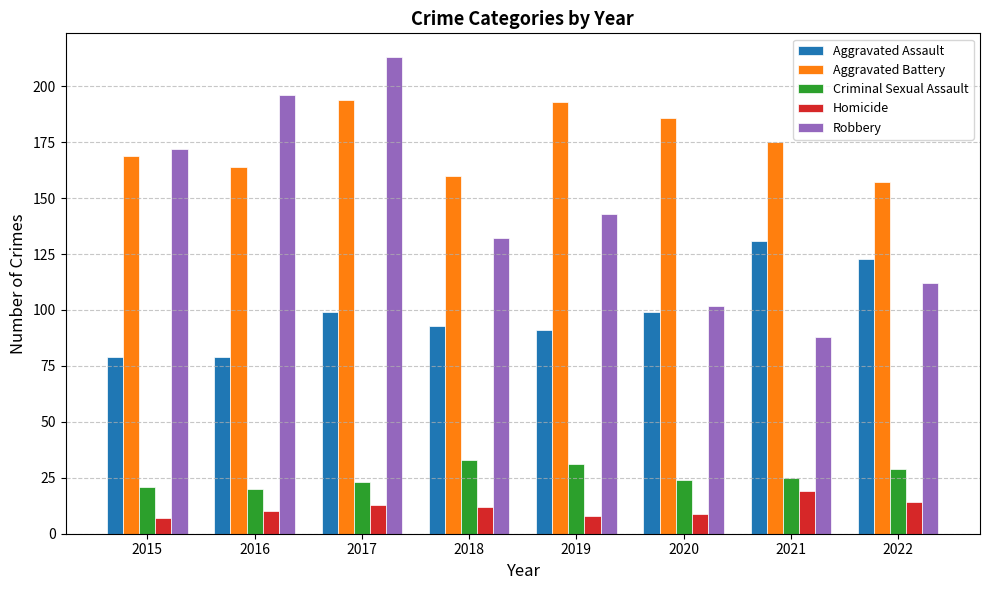

Which series changed the most between 2020 and 2022?

Aggravated Battery